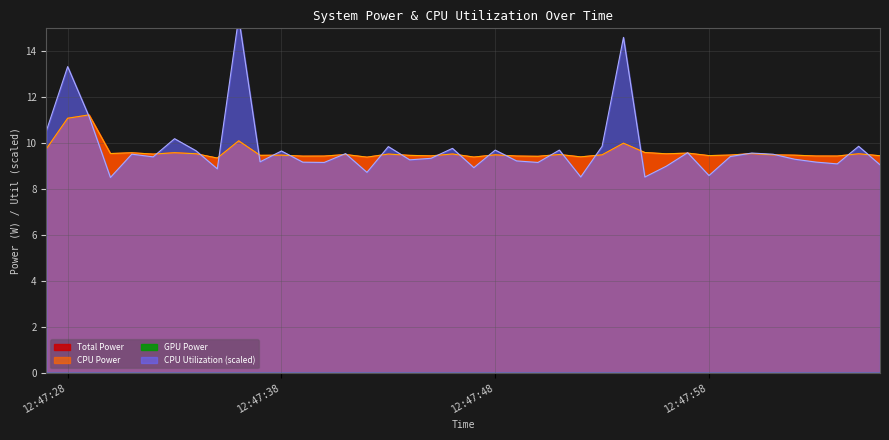

True or false: CPU Power has more than 0 interior local peaks.

True